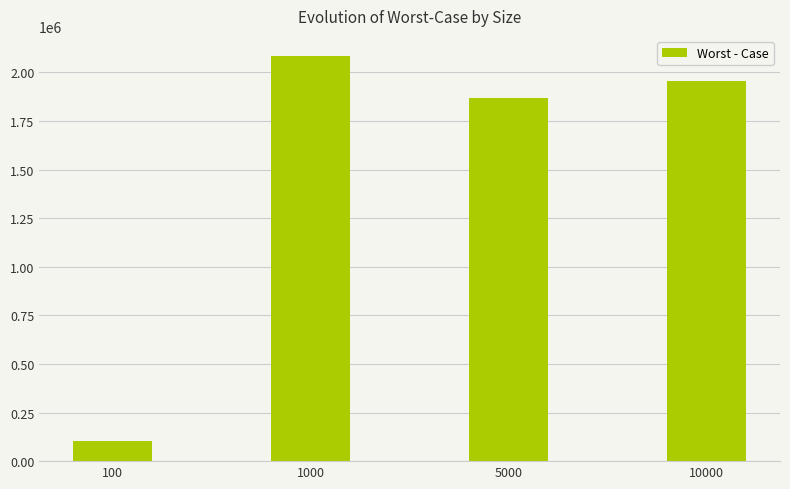

The value at 5000 is 1869685. True or false?

True